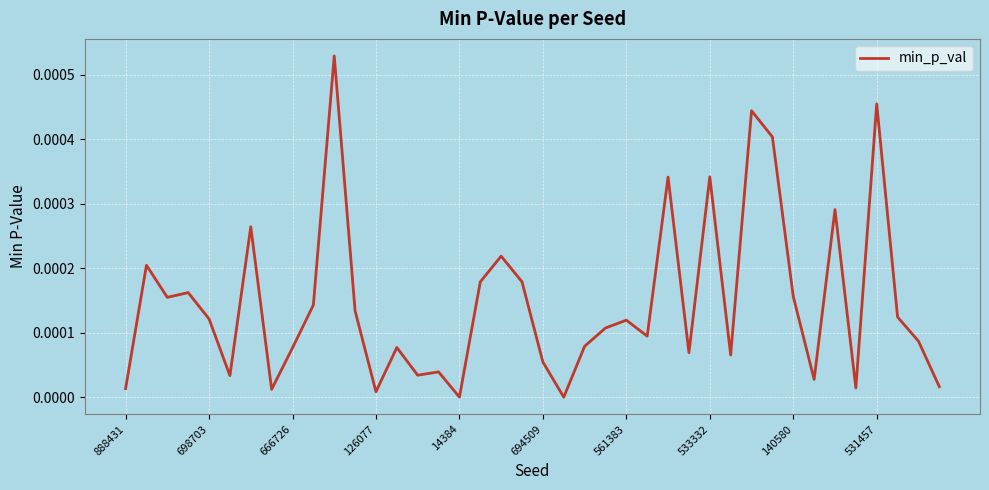

Which category has the highest value across all series?

10